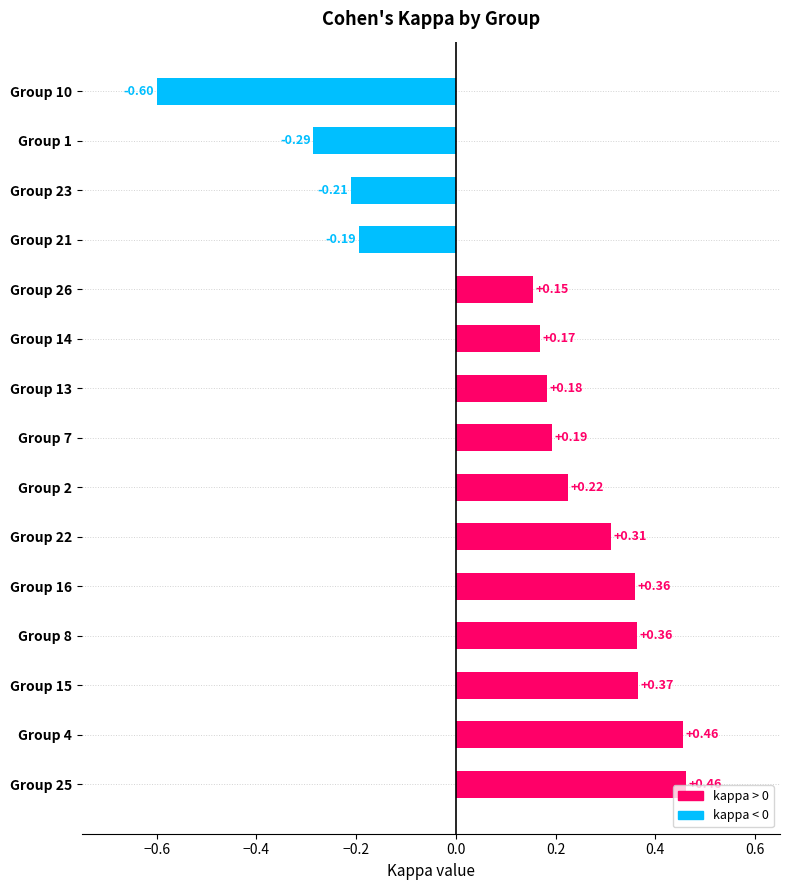

What is the sum of all values?

1.9